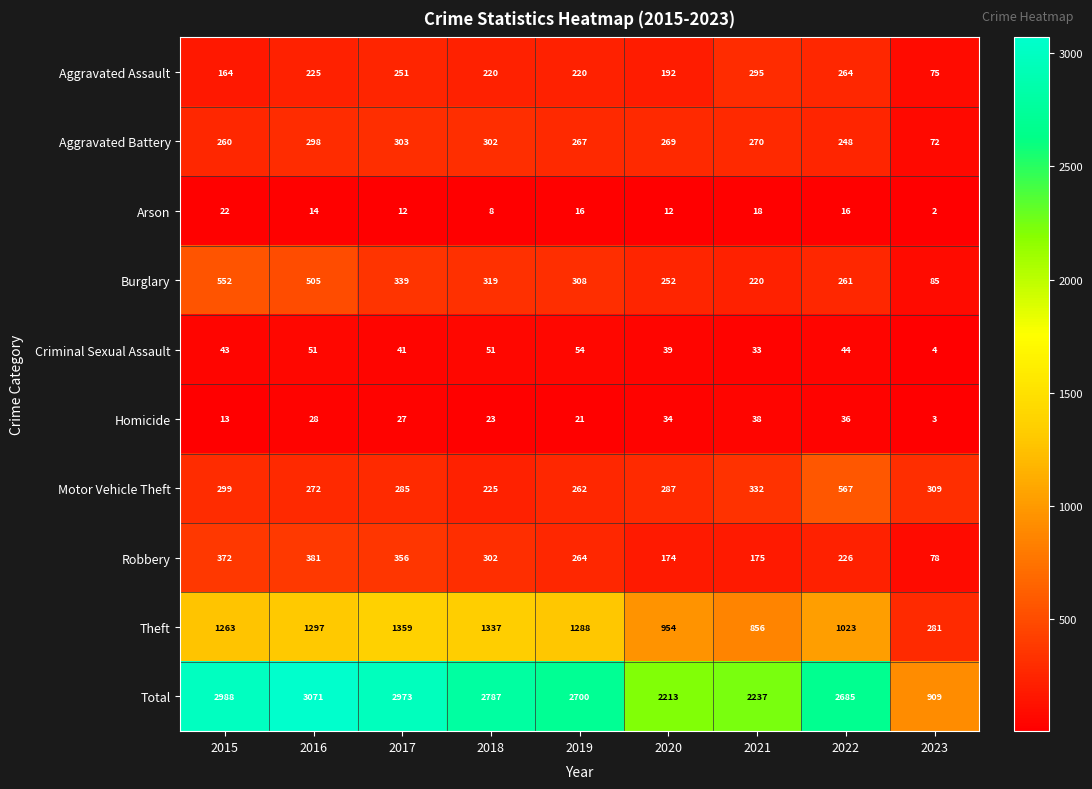

What is the sum of the Aggravated Battery values at 2019 and 2020?

536